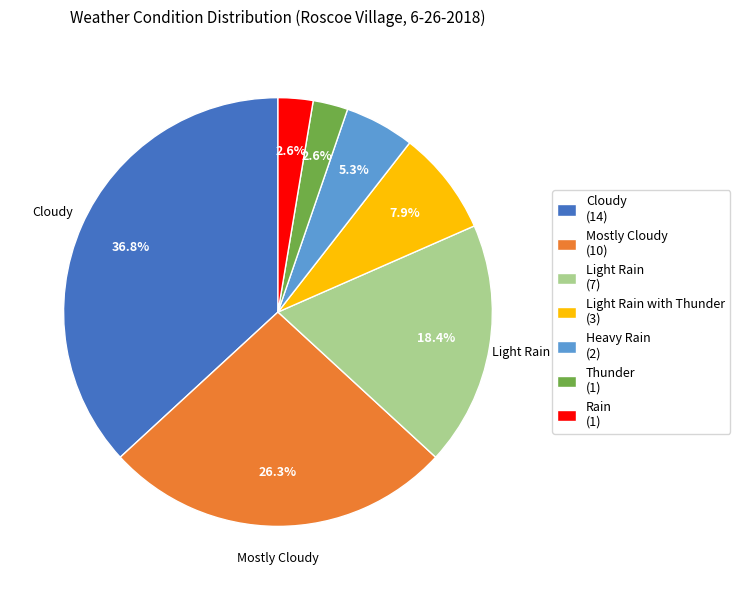

To the nearest percent, what is the average slice percentage?

14%